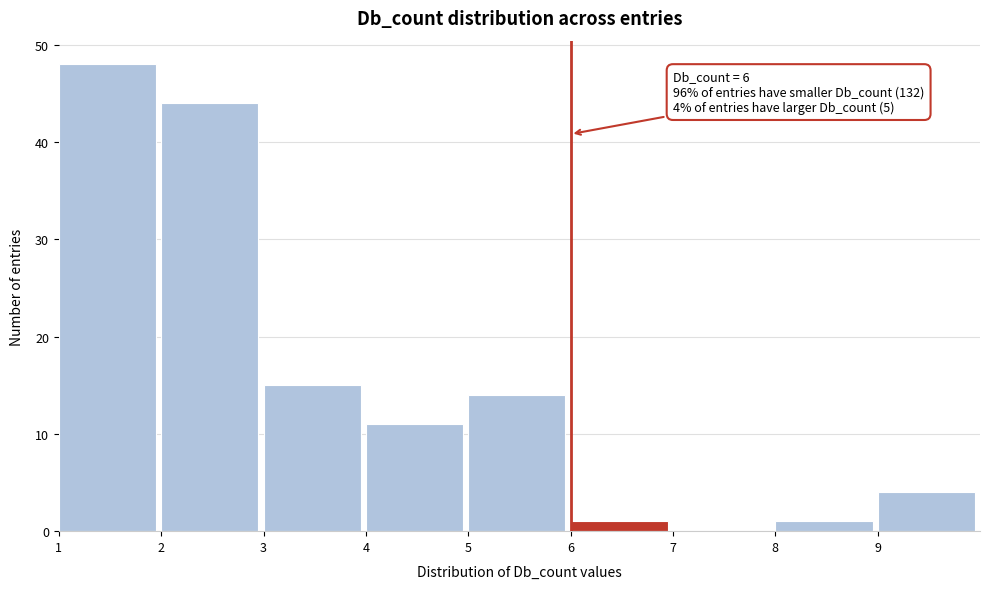

Over which range of the x-axis is the bar tallest?

1 to 2